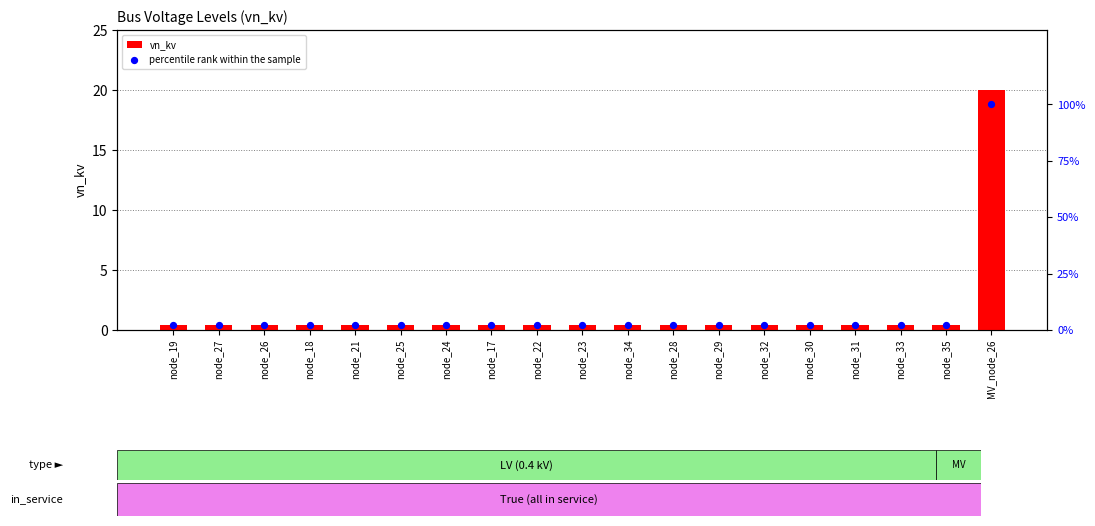

Which series has the largest total across all categories?

percentile rank within the sample